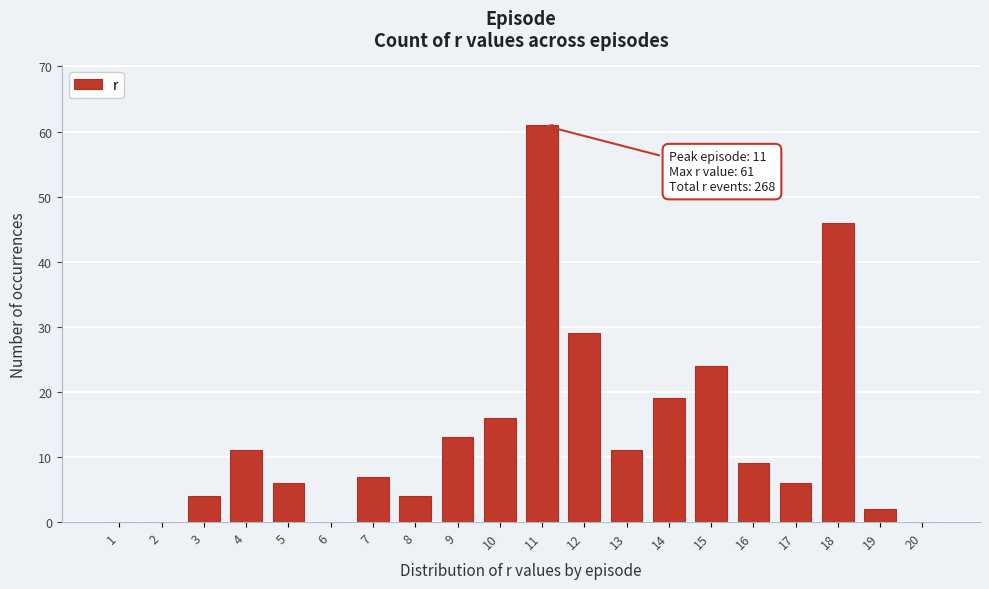

Reading left to right, extract all data points from this chart.

1=0	2=0	3=4	4=11	5=6	6=0	7=7	8=4	9=13	10=16	11=61	12=29	13=11	14=19	15=24	16=9	17=6	18=46	19=2	20=0